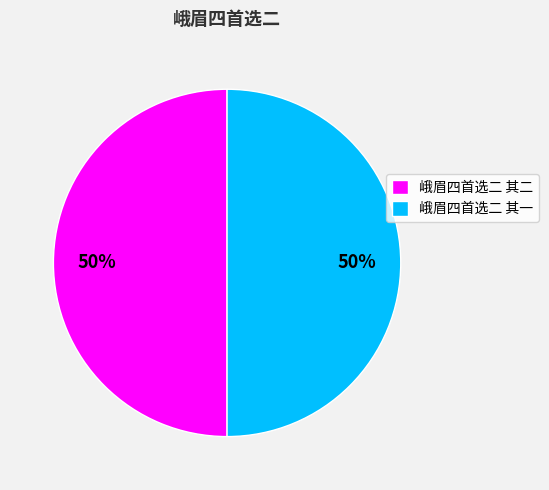

Is the sum of 峨眉四首选二 其一 and 峨眉四首选二 其二 greater than half?

Yes